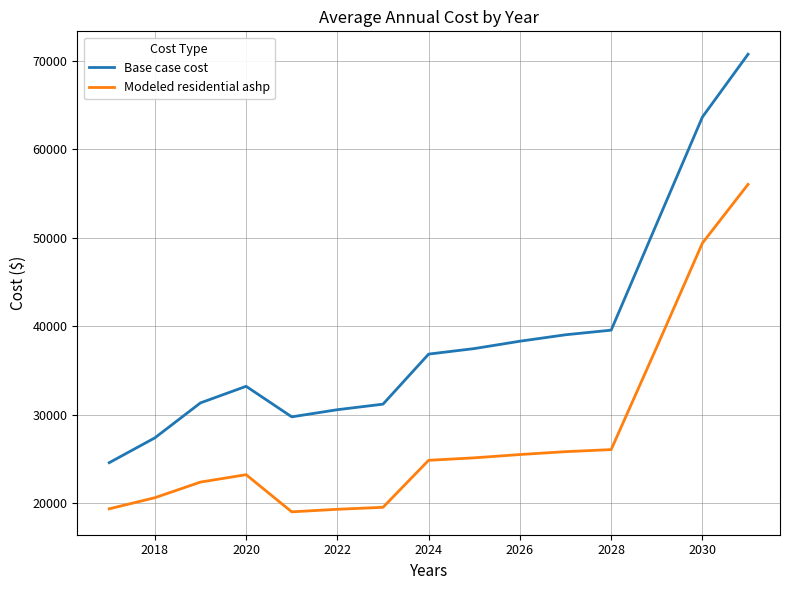

True or false: Base case cost and Modeled residential ashp cross at least once.

False